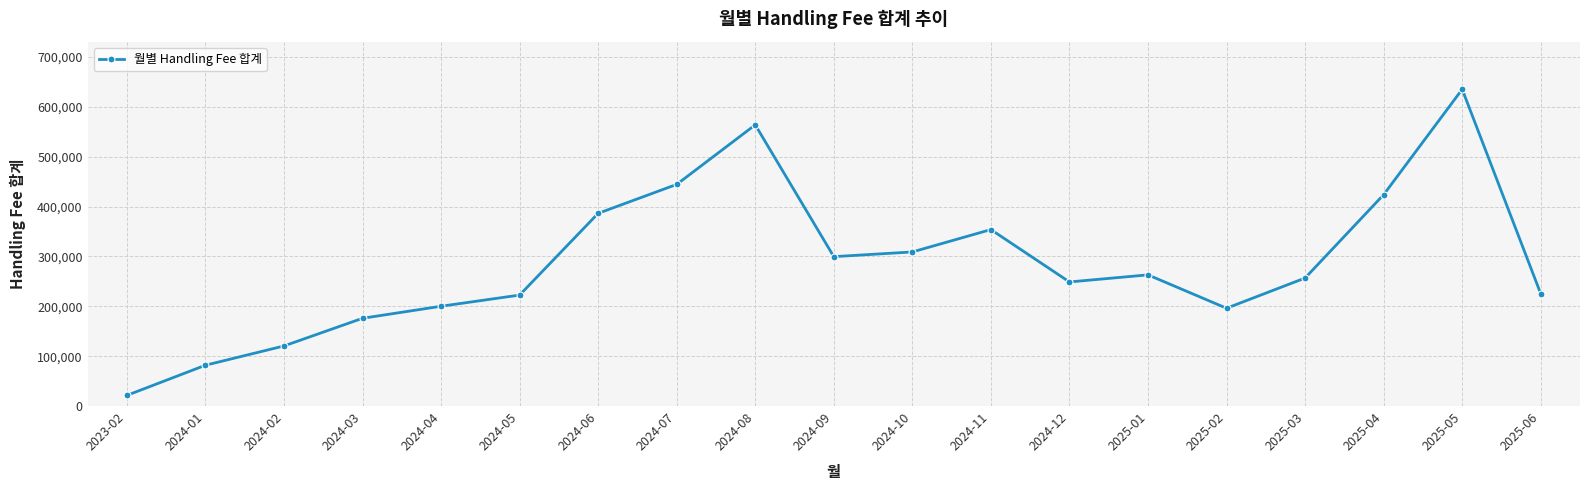

The chart shows a value of 299662.9 at 2024-09. True or false?

True